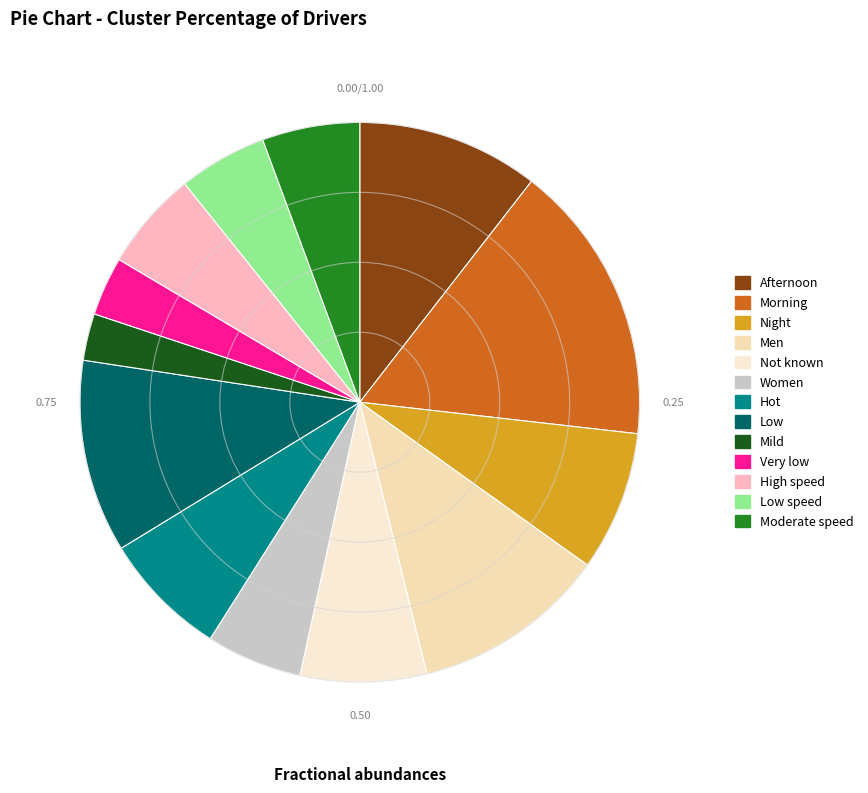

Is the sum of Men and Not known greater than half?

No